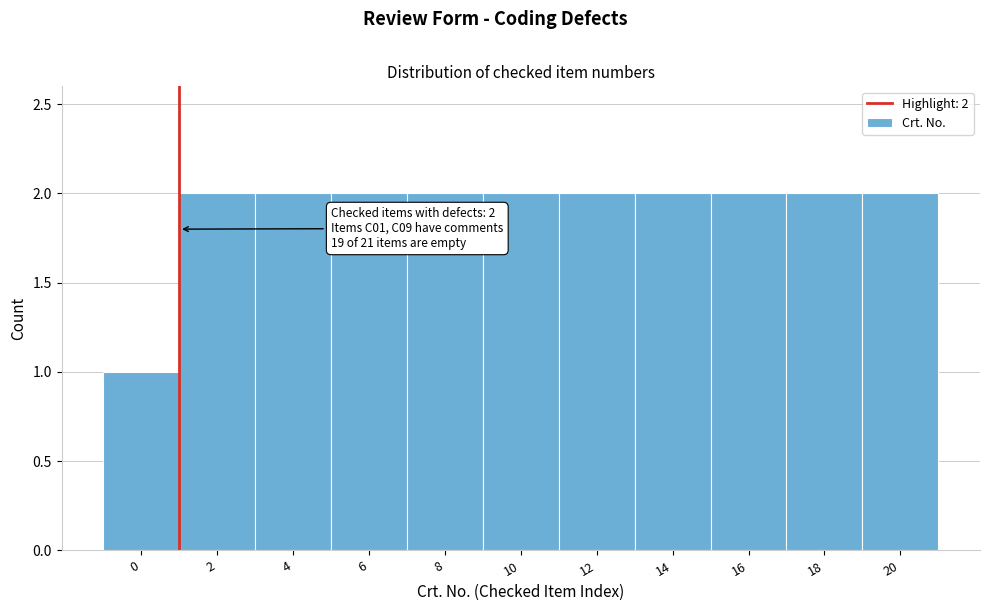

Reading left to right, list all the values displayed in this chart.

0=1	2=2	4=2	6=2	8=2	10=2	12=2	14=2	16=2	18=2	20=2